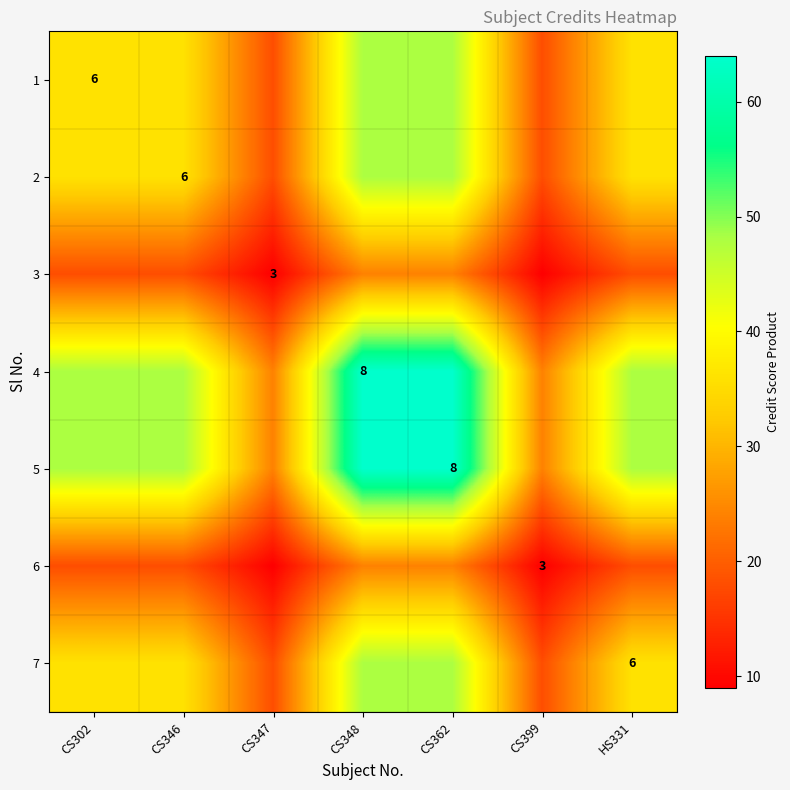

The value of 3 at CS347 is 3. True or false?

True